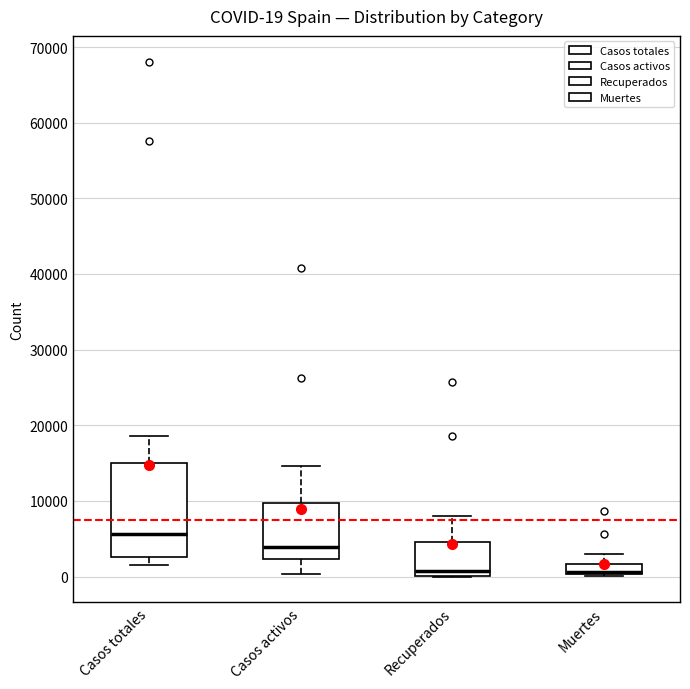

Comparing the boxes themselves (not the whiskers), which one is the tallest?

Casos totales